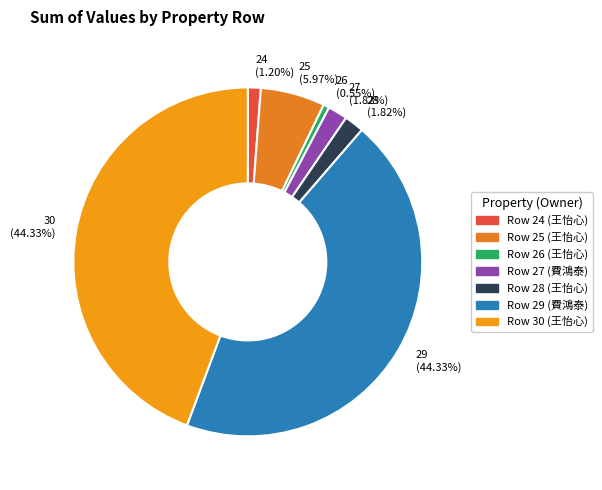

To the nearest percent, what is the combined percentage of 27 and 25?

8%